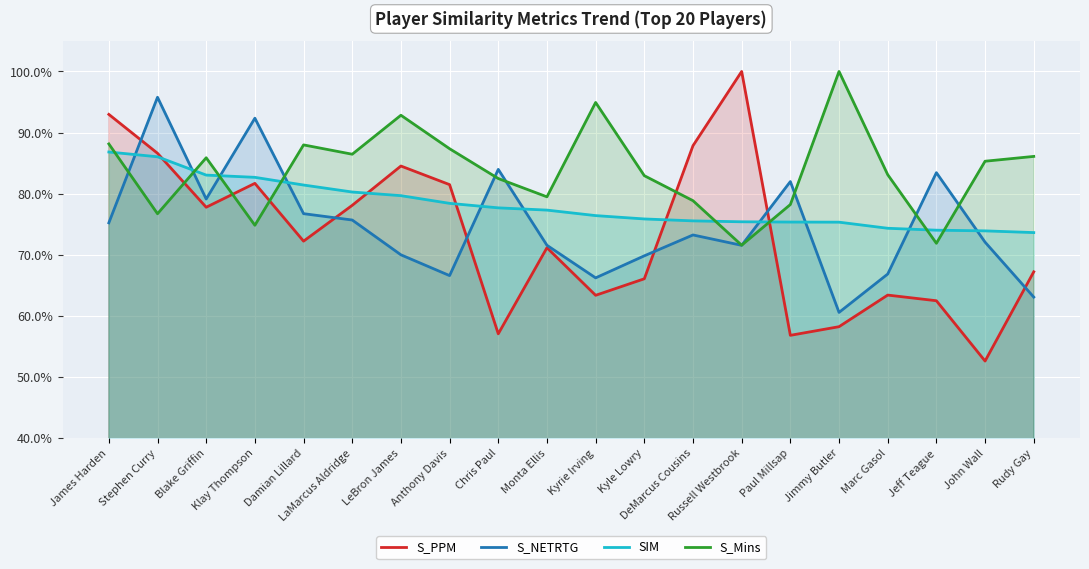

Reading left to right, extract all data points from this chart.

S_PPM: James Harden=0.9	Stephen Curry=0.9	Blake Griffin=0.8	Klay Thompson=0.8	Damian Lillard=0.7	LaMarcus Aldridge=0.8	LeBron James=0.8	Anthony Davis=0.8	Chris Paul=0.6	Monta Ellis=0.7	Kyrie Irving=0.6	Kyle Lowry=0.7	DeMarcus Cousins=0.9	Russell Westbrook=1.0	Paul Millsap=0.6	Jimmy Butler=0.6	Marc Gasol=0.6	Jeff Teague=0.6	John Wall=0.5	Rudy Gay=0.7
S_NETRTG: James Harden=0.8	Stephen Curry=1.0	Blake Griffin=0.8	Klay Thompson=0.9	Damian Lillard=0.8	LaMarcus Aldridge=0.8	LeBron James=0.7	Anthony Davis=0.7	Chris Paul=0.8	Monta Ellis=0.7	Kyrie Irving=0.7	Kyle Lowry=0.7	DeMarcus Cousins=0.7	Russell Westbrook=0.7	Paul Millsap=0.8	Jimmy Butler=0.6	Marc Gasol=0.7	Jeff Teague=0.8	John Wall=0.7	Rudy Gay=0.6
SIM: James Harden=0.9	Stephen Curry=0.9	Blake Griffin=0.8	Klay Thompson=0.8	Damian Lillard=0.8	LaMarcus Aldridge=0.8	LeBron James=0.8	Anthony Davis=0.8	Chris Paul=0.8	Monta Ellis=0.8	Kyrie Irving=0.8	Kyle Lowry=0.8	DeMarcus Cousins=0.8	Russell Westbrook=0.8	Paul Millsap=0.8	Jimmy Butler=0.8	Marc Gasol=0.7	Jeff Teague=0.7	John Wall=0.7	Rudy Gay=0.7
S_Mins: James Harden=0.9	Stephen Curry=0.8	Blake Griffin=0.9	Klay Thompson=0.7	Damian Lillard=0.9	LaMarcus Aldridge=0.9	LeBron James=0.9	Anthony Davis=0.9	Chris Paul=0.8	Monta Ellis=0.8	Kyrie Irving=0.9	Kyle Lowry=0.8	DeMarcus Cousins=0.8	Russell Westbrook=0.7	Paul Millsap=0.8	Jimmy Butler=1.0	Marc Gasol=0.8	Jeff Teague=0.7	John Wall=0.9	Rudy Gay=0.9